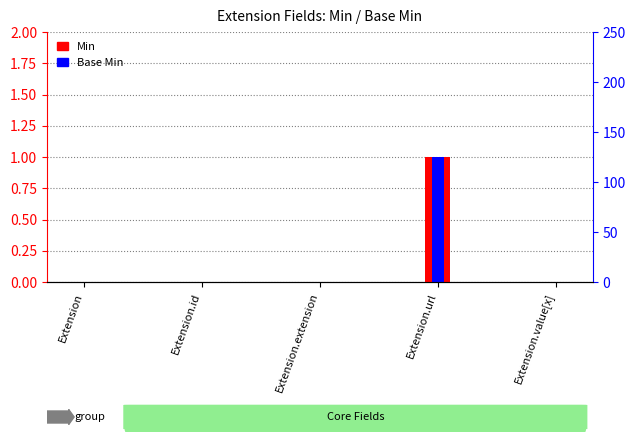

Which series has the largest range (max minus min)?

Min